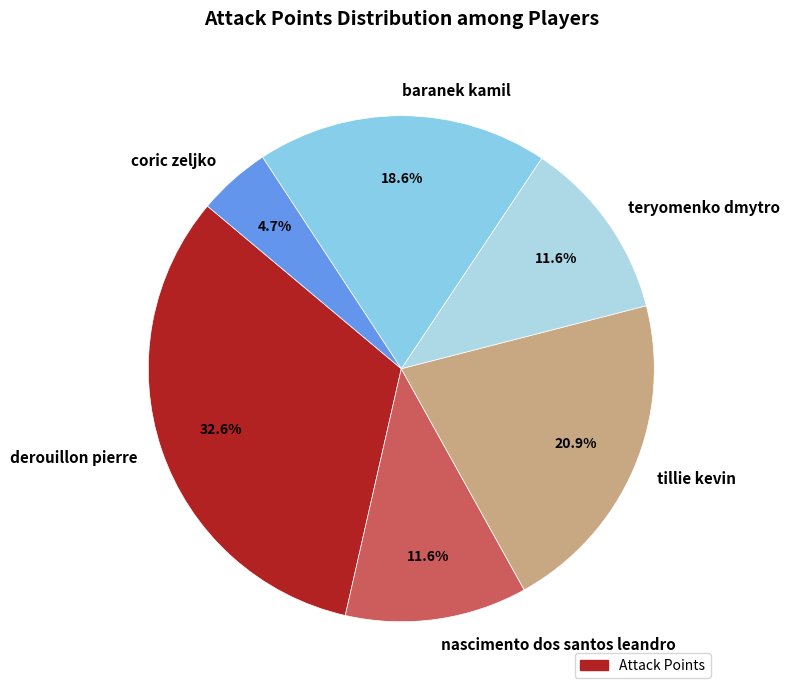

To the nearest percent, what is the combined percentage of baranek kamil and nascimento dos santos leandro?

30%